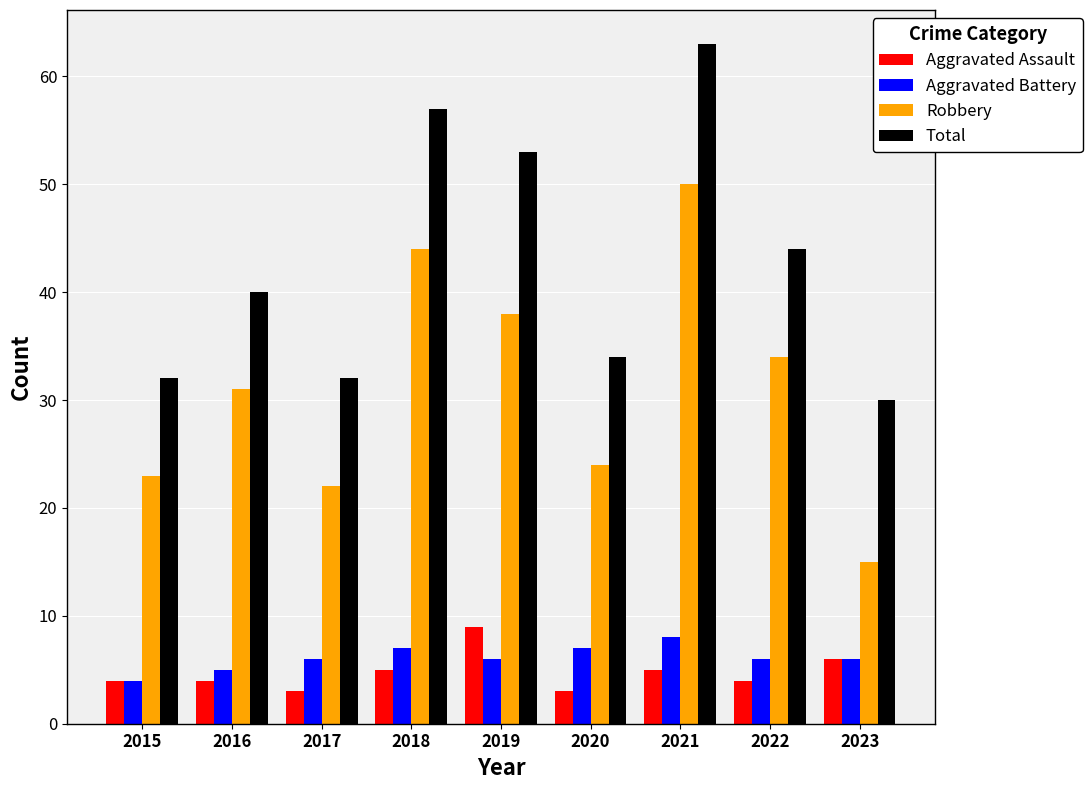

Read the Total value at 2023, to the nearest 5.

30